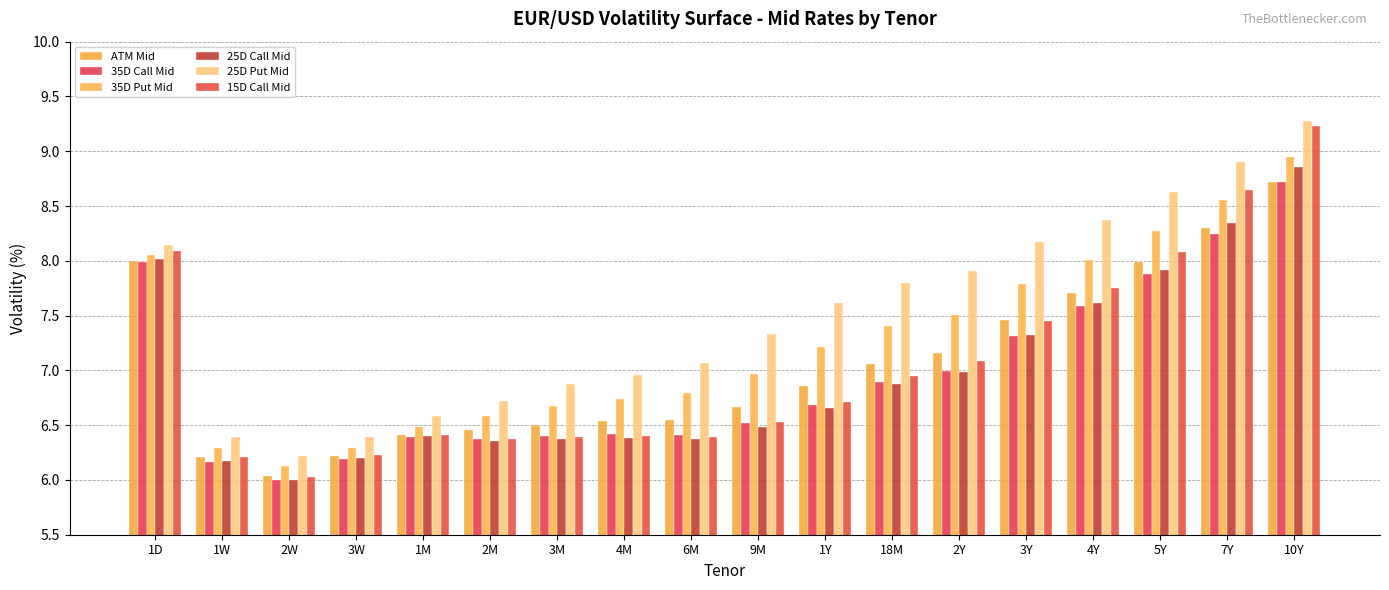

Is it true that 25D Put Mid equals 11.6 at 2Y?

False